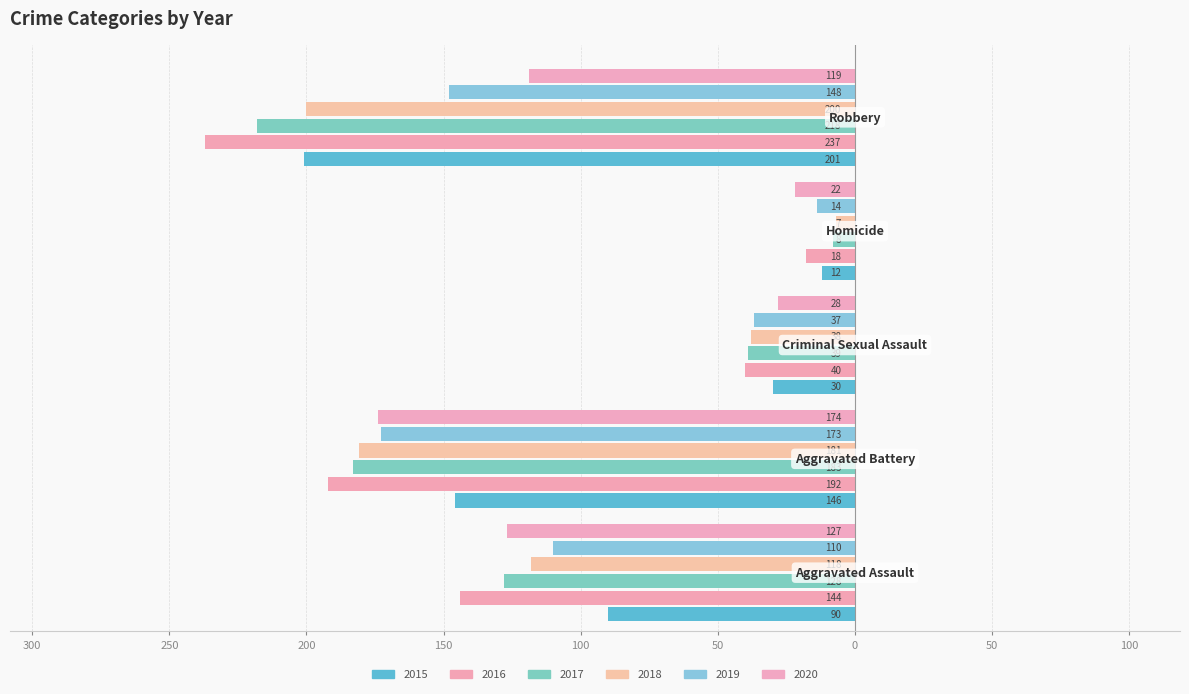

Reading left to right, what are all the values shown in this chart?

2015: -90	-146	-30	-12	-201
2016: -144	-192	-40	-18	-237
2017: -128	-183	-39	-8	-218
2018: -118	-181	-38	-7	-200
2019: -110	-173	-37	-14	-148
2020: -127	-174	-28	-22	-119